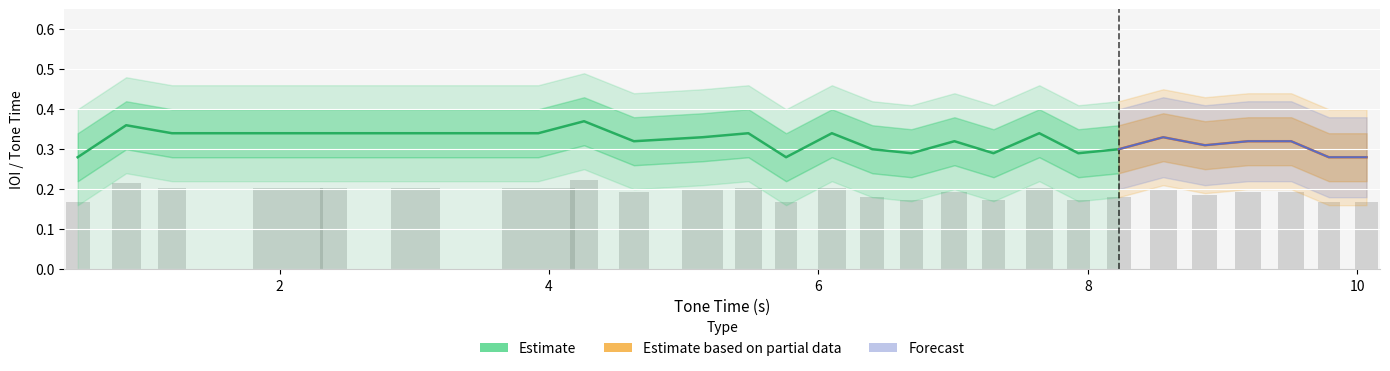

What position from the right is 7.01?

11